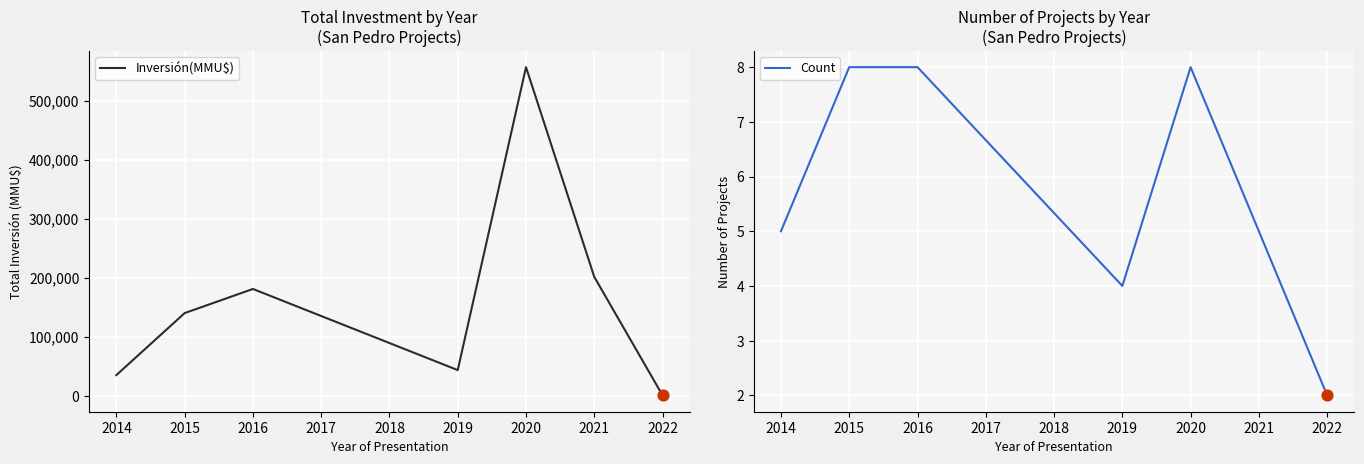

What are all the series names shown in the legend?

Inversión(MMU$), Count